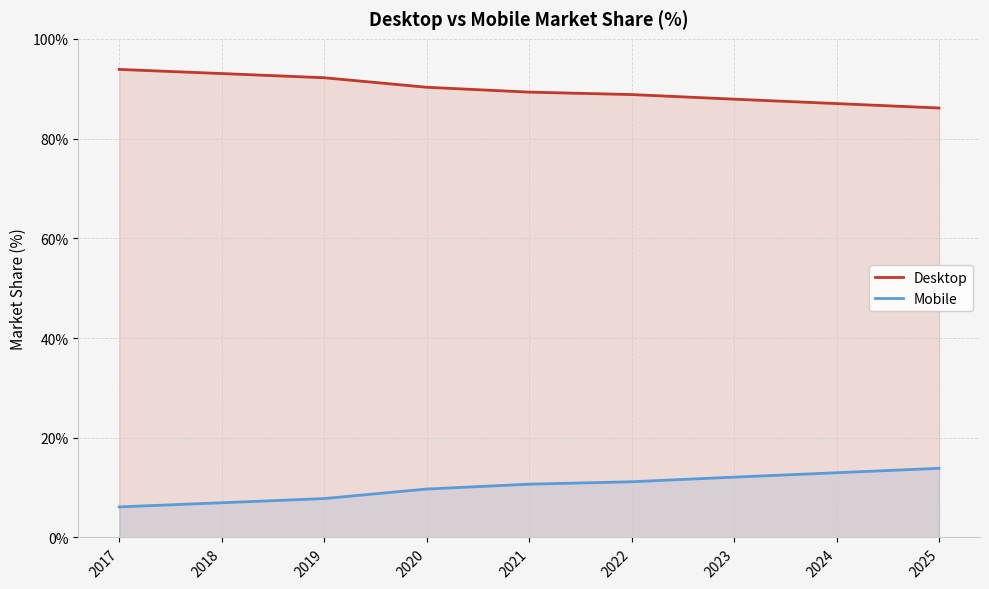

True or false: Desktop has more than 2 points higher than both neighbors.

False